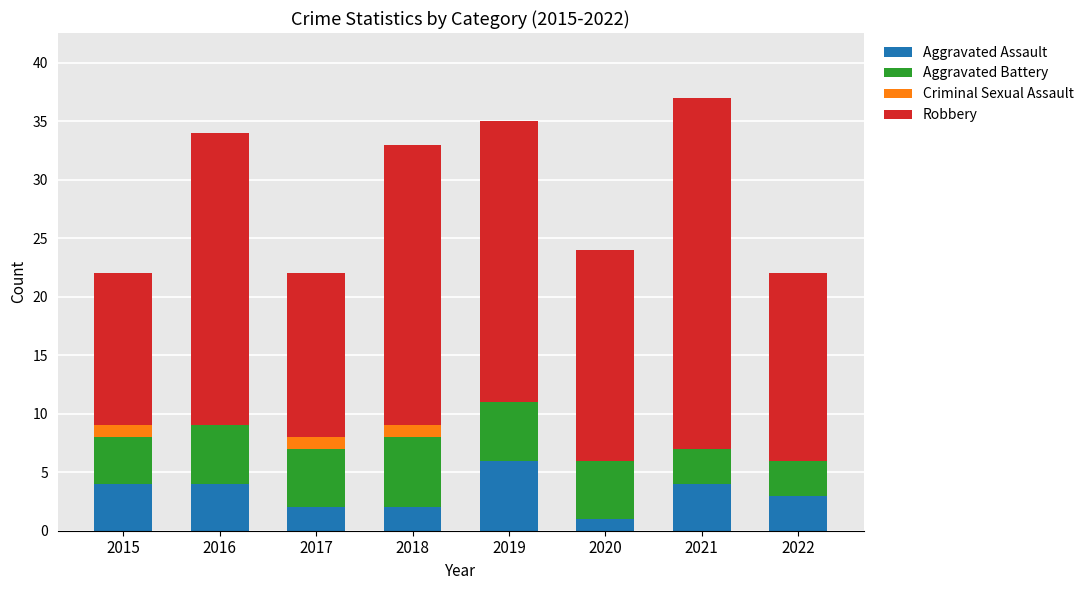

What is the total value across all series at 2015?

22